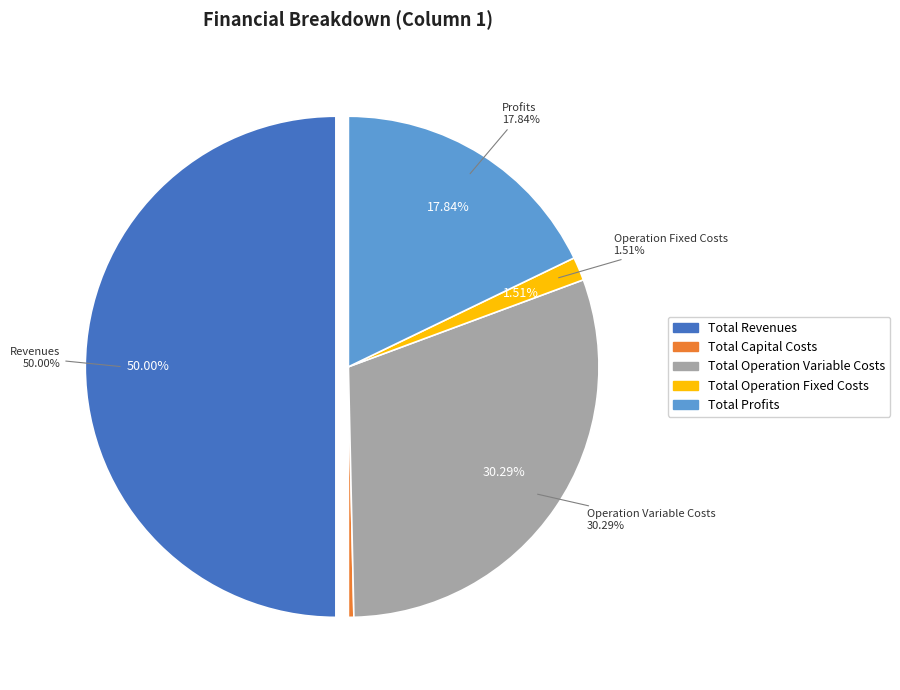

Rank the categories by value from lowest to highest.

Total Capital Costs, Total Operation Fixed Costs, Total Profits, Total Operation Variable Costs, Total Revenues